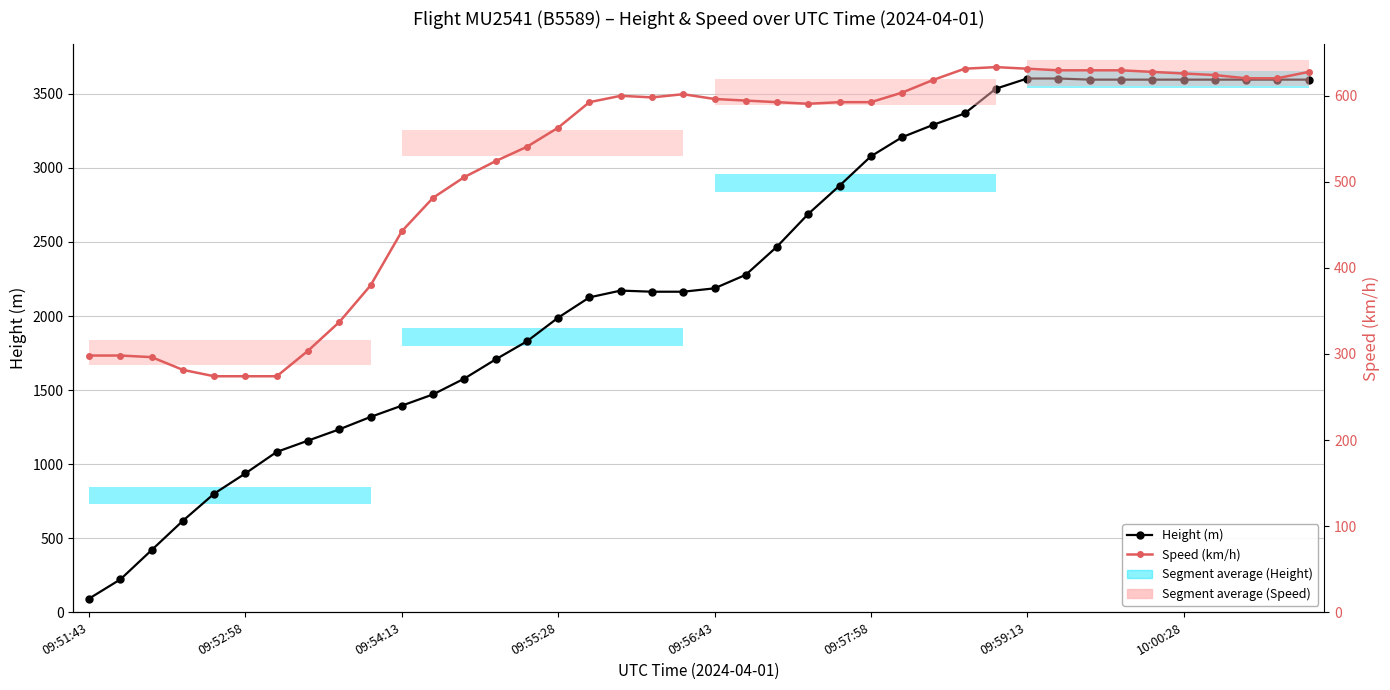

What is the sum of the Speed (km/h) values at 35 and 09:56:43?

900.1